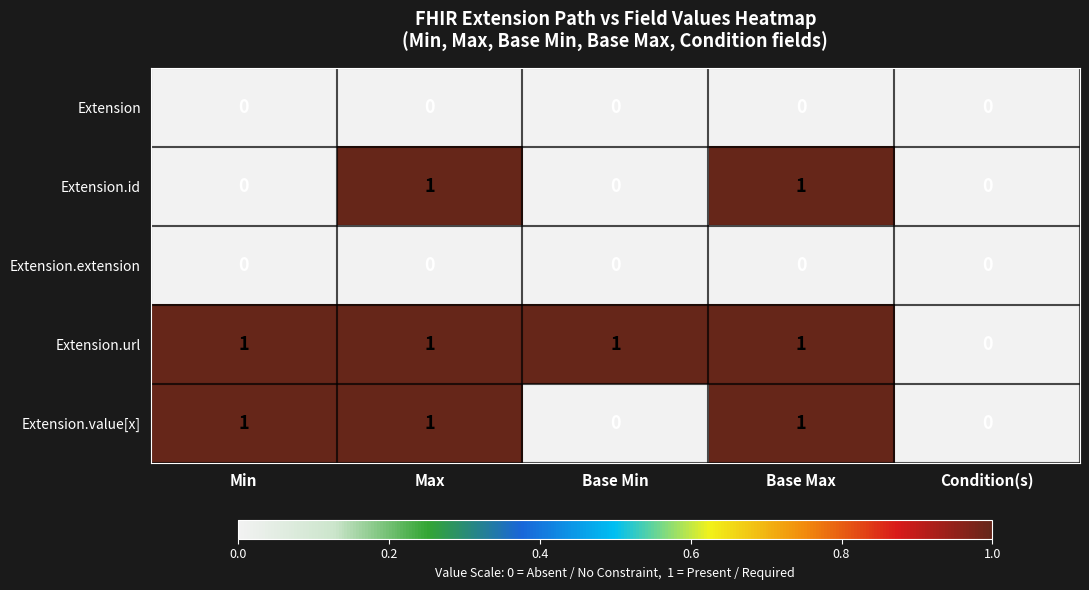

True or false: Extension has a value of 0 at Base Min.

True